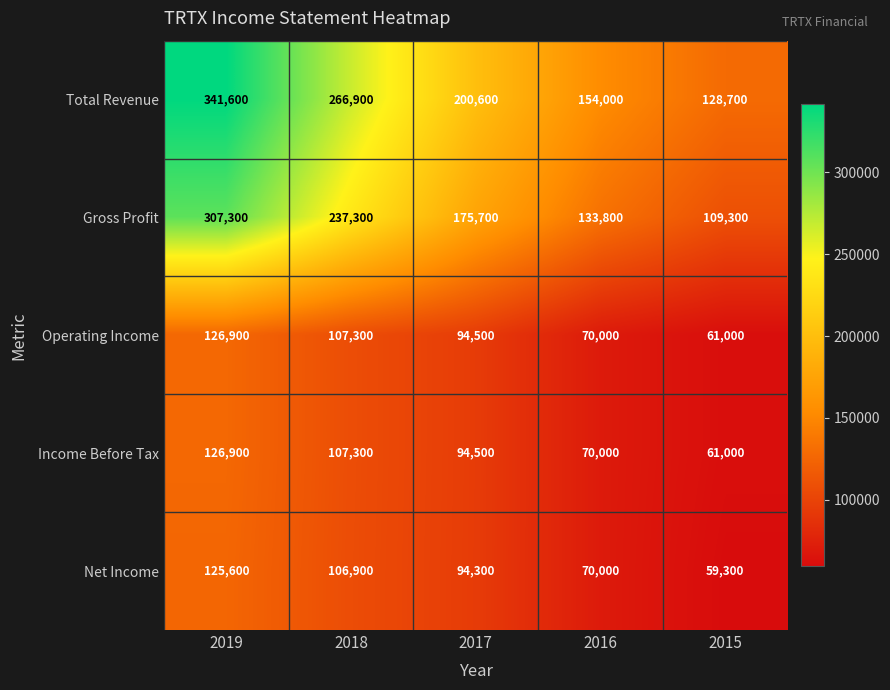

Which series has the largest total across all categories?

Total Revenue